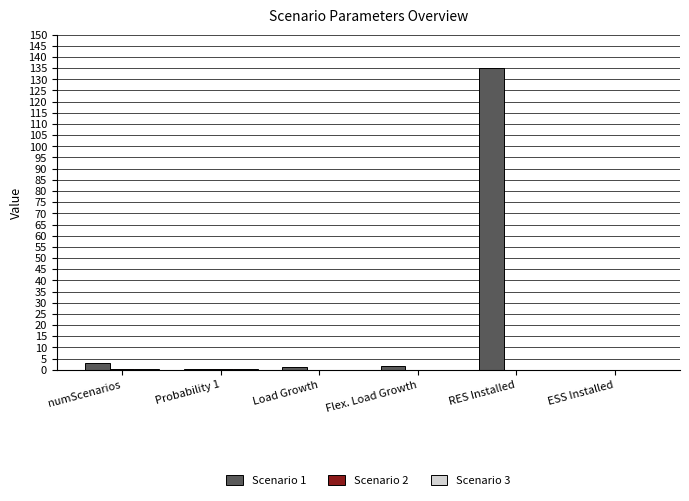

True or false: Scenario 1 has a value of 1.5 at Flex. Load Growth.

True